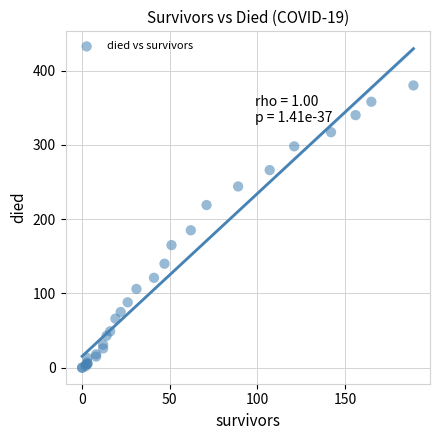

What Y value in the scatter plot is closest to 190?

185